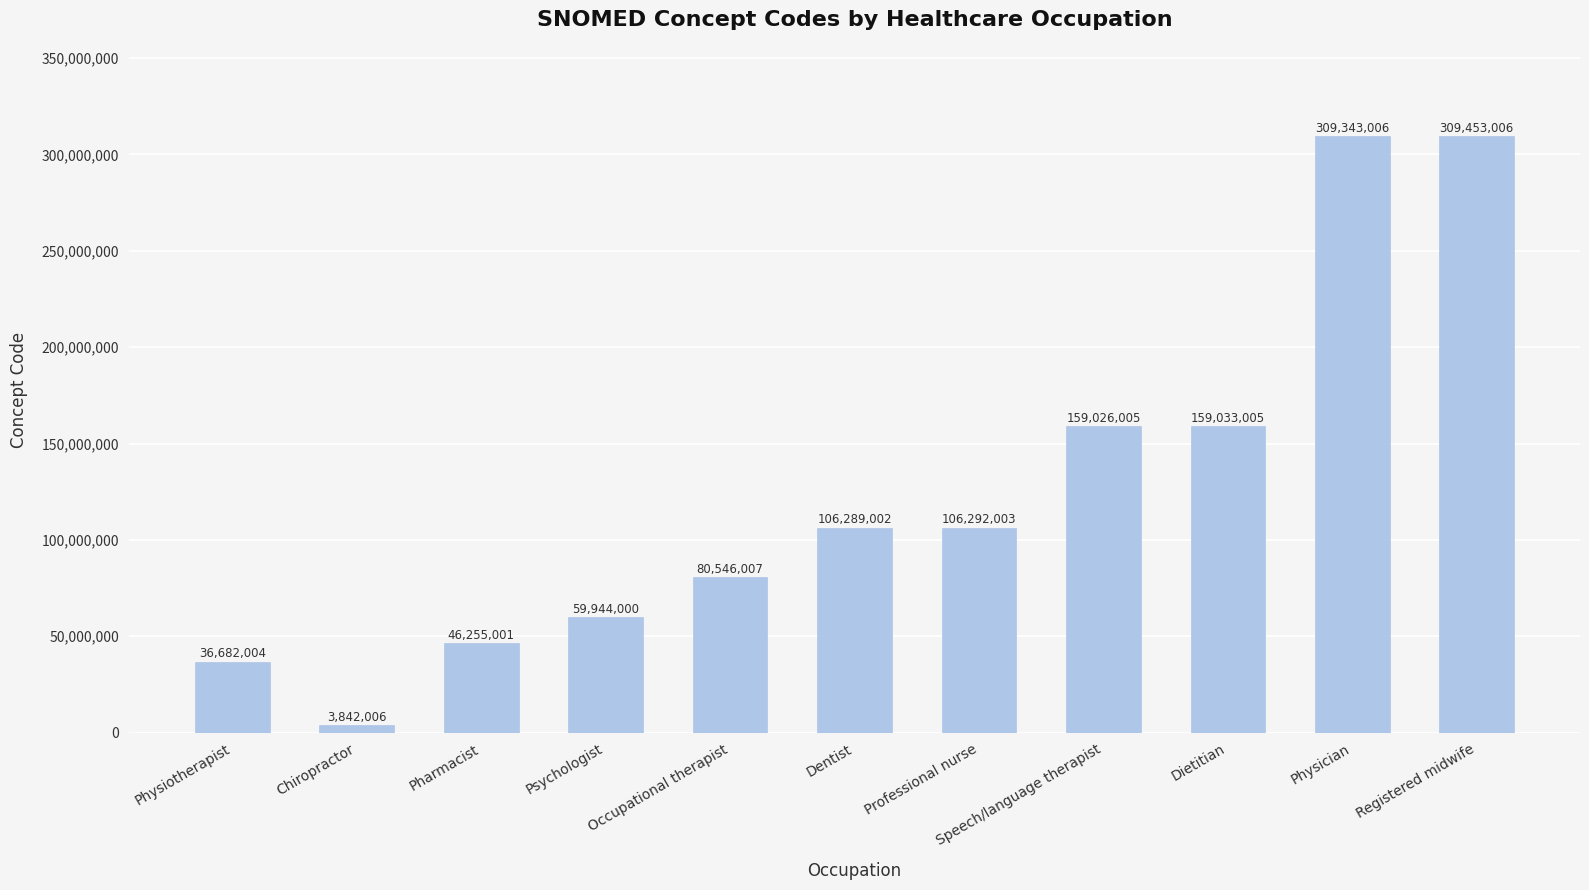

The value at Psychologist is 101716497. True or false?

False